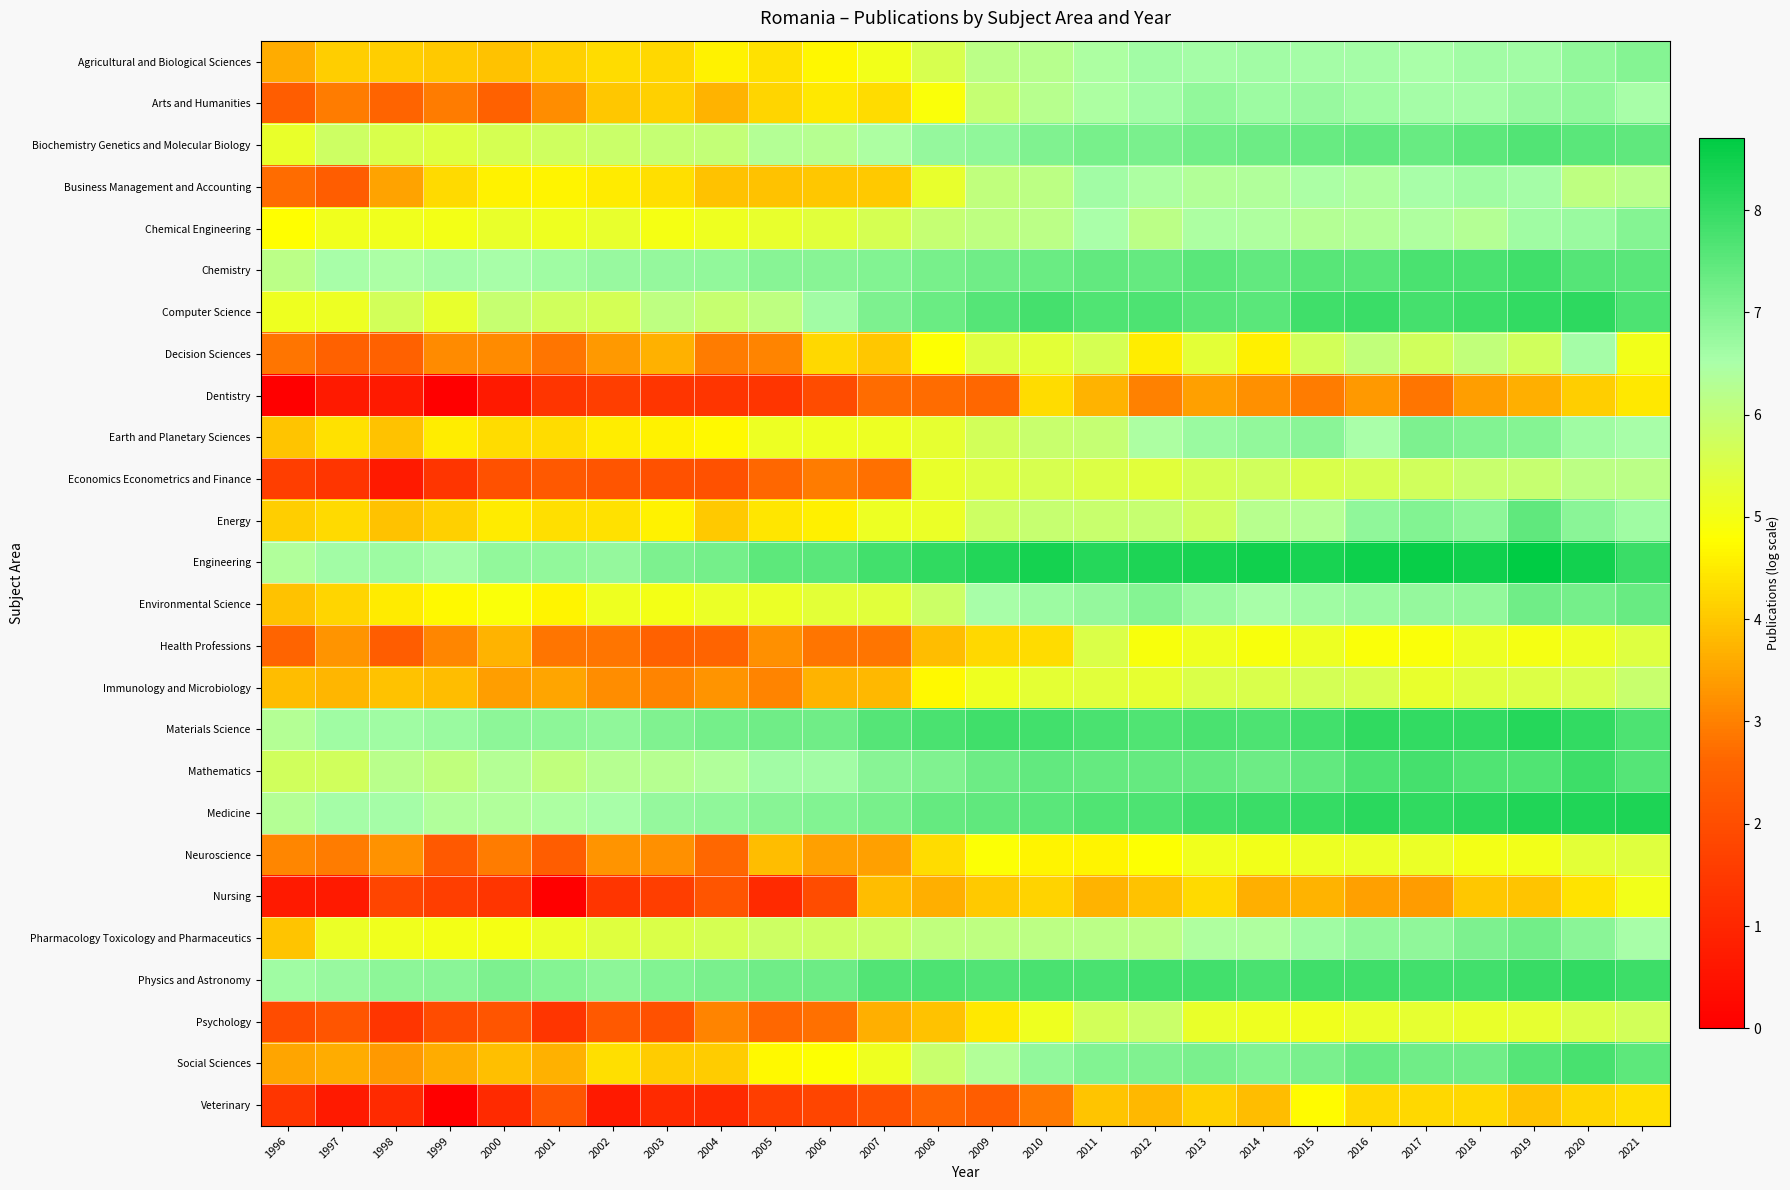

List the series in order of their peak value, highest first.

Engineering, Medicine, Materials Science, Computer Science, Physics and Astronomy, Mathematics, Chemistry, Social Sciences, Biochemistry Genetics and Molecular Biology, Energy, Environmental Science, Pharmacology Toxicology and Pharmaceutics, Earth and Planetary Sciences, Chemical Engineering, Agricultural and Biological Sciences, Arts and Humanities, Business Management and Accounting, Decision Sciences, Economics Econometrics and Finance, Immunology and Microbiology, Psychology, Health Professions, Neuroscience, Nursing, Veterinary, Dentistry